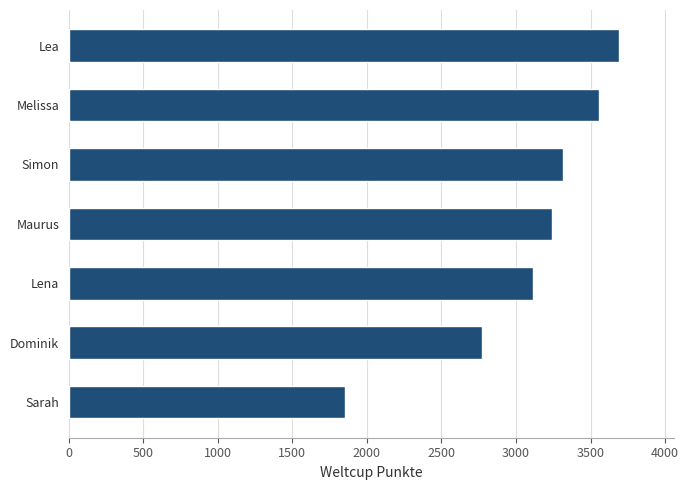

What is the sum of all values?

21543